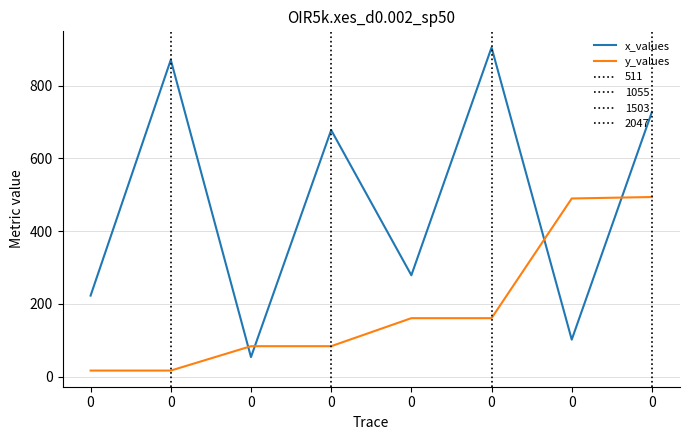

True or false: y_values has more than 0 interior local peaks.

False